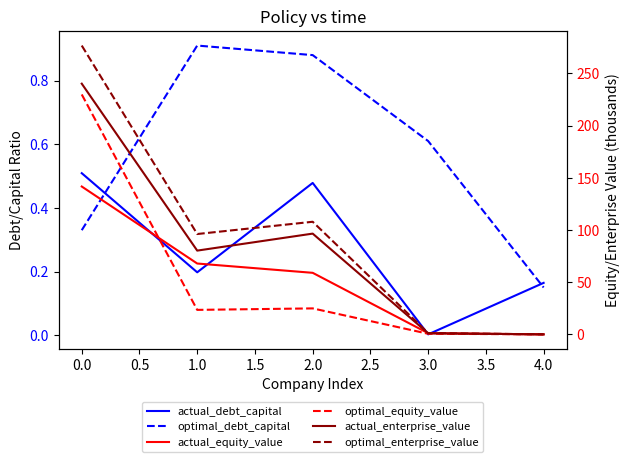

How many interior local valleys does the actual_debt_capital series have?

2